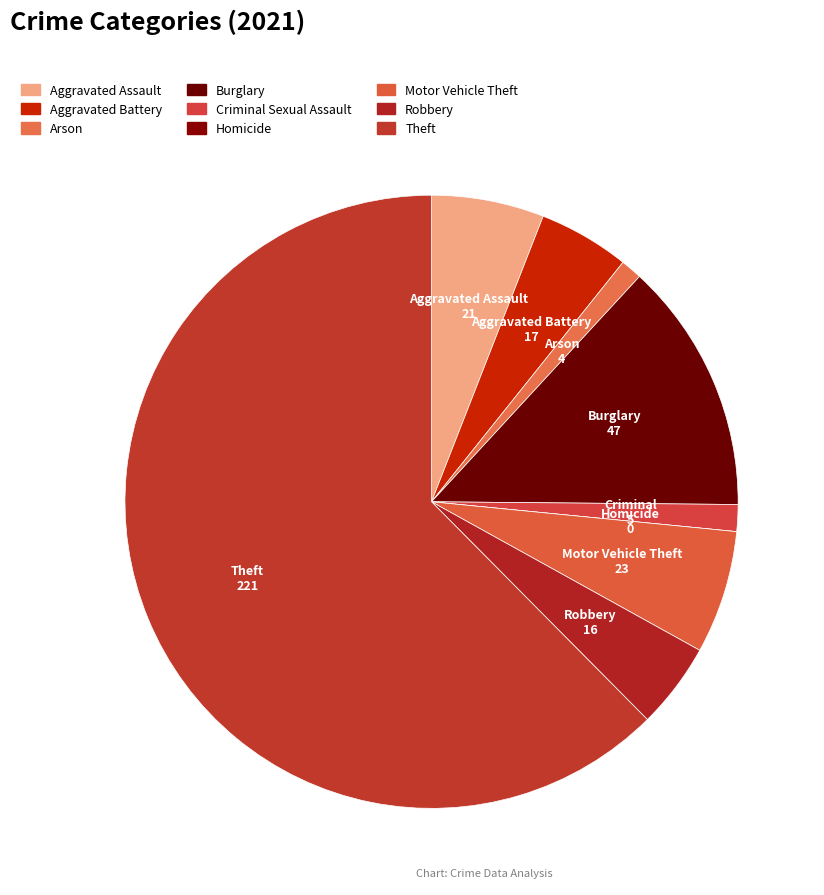

What is the ratio of the value at Theft to the value at Robbery?

13.8